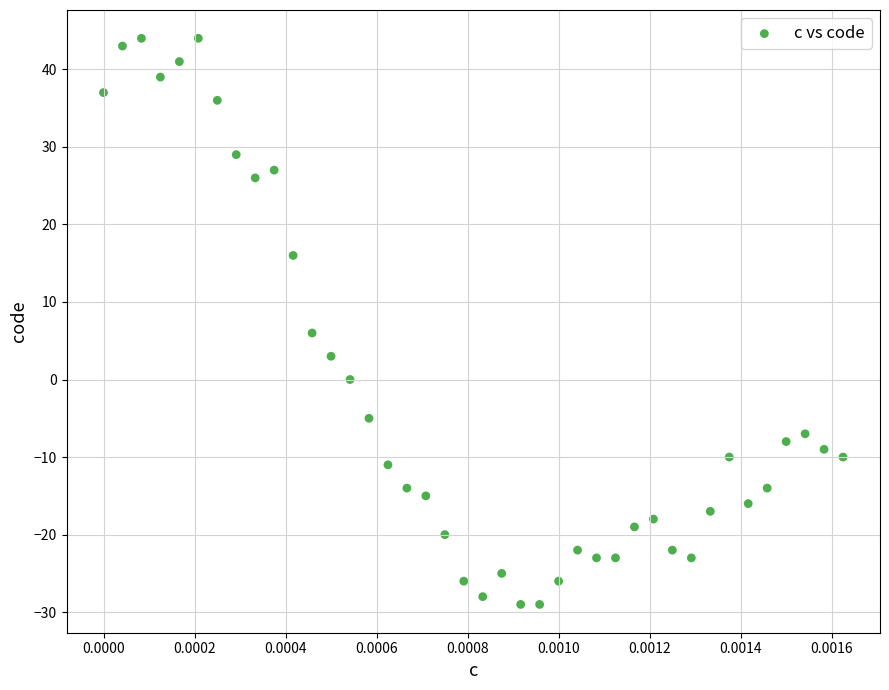

What is the range of Y values (max minus min)?

73